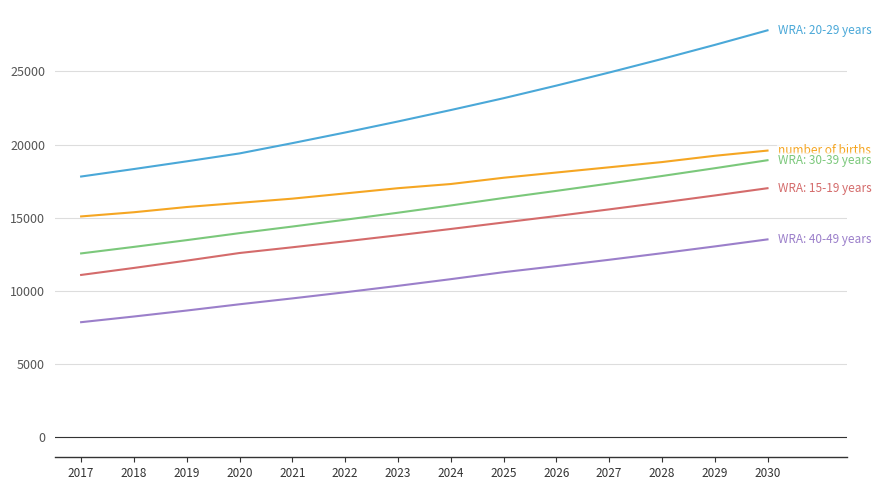

At which category does the chart reach its peak across all series?

2030